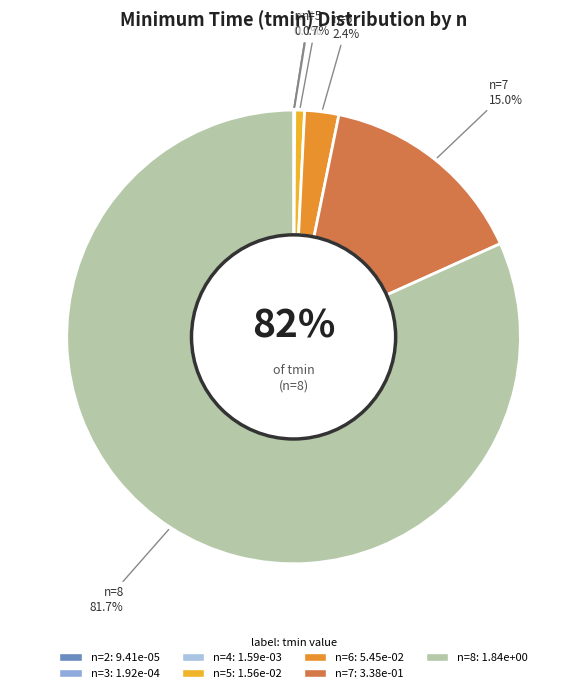

How many segments does this pie chart have?

7